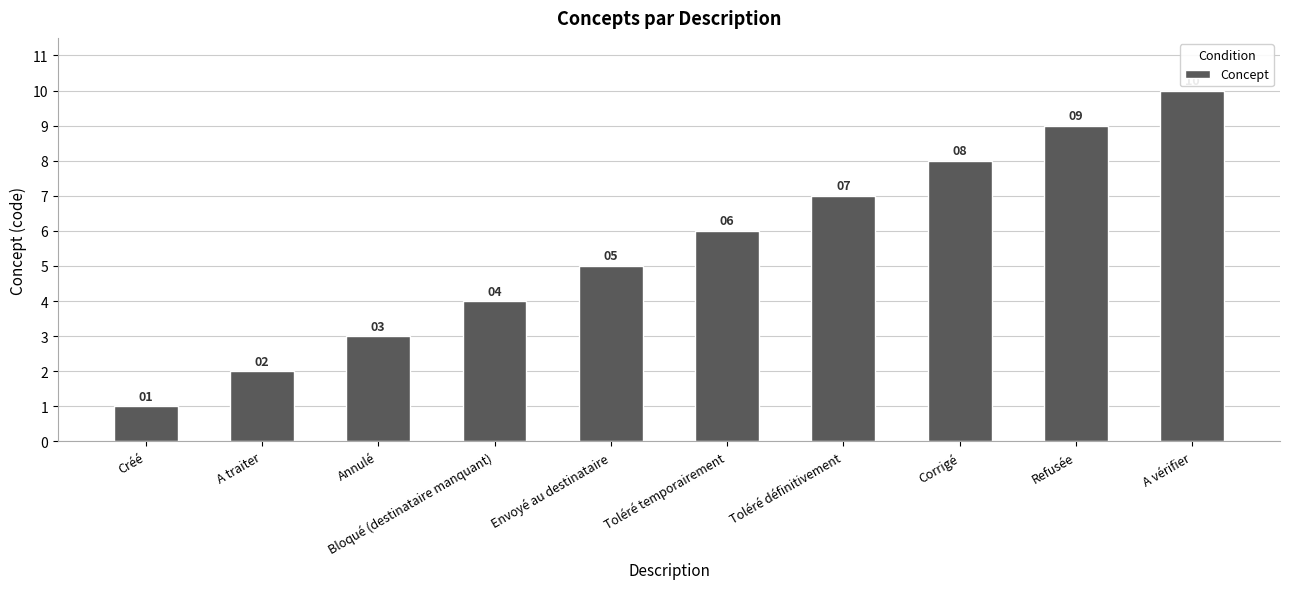

True or false: the data shows 1 at Créé.

True